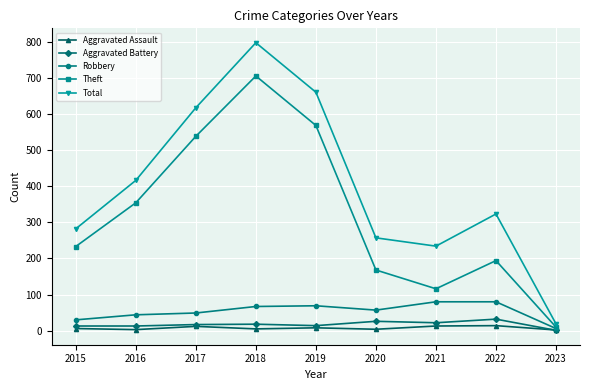

Which series has the widest spread of values?

Total